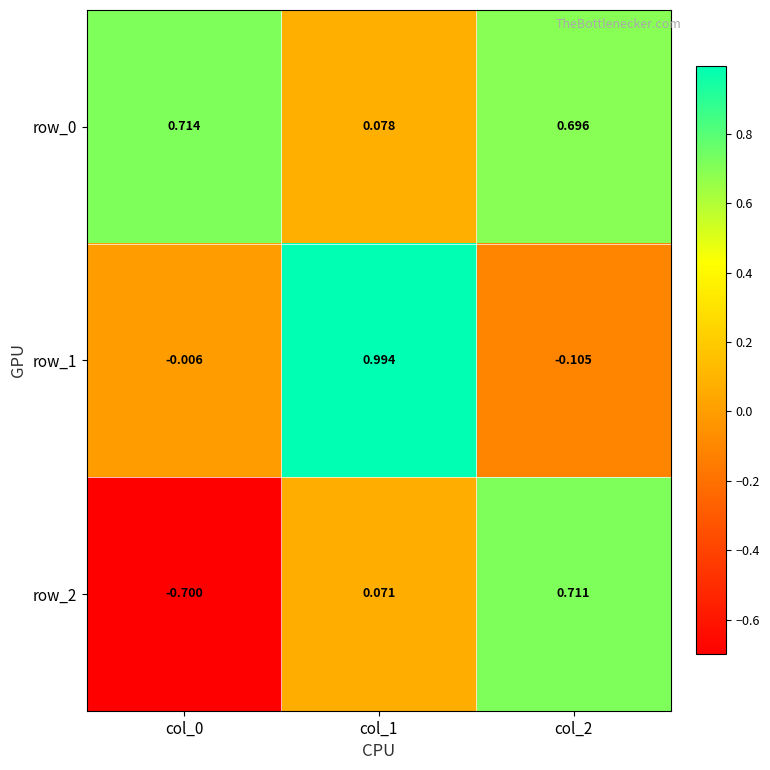

At which label does row_2 first exceed 0?

col_1